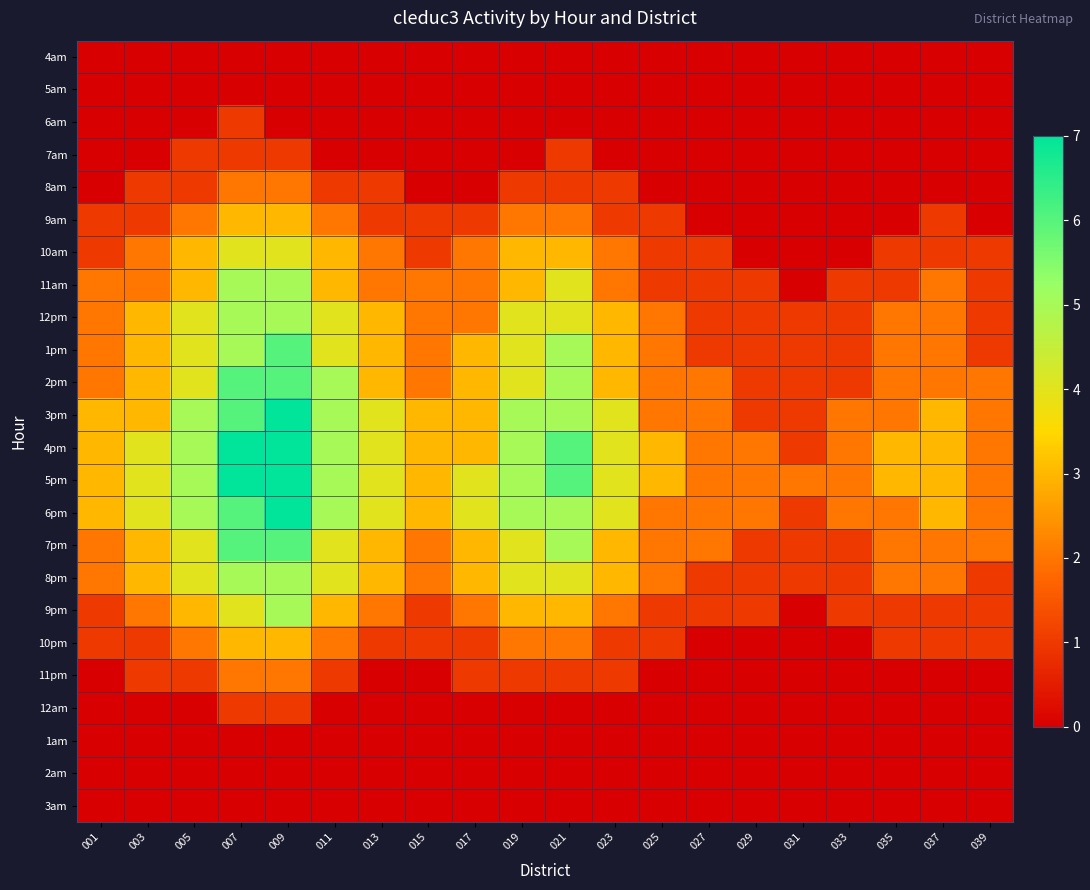

How many categories are shown in the chart?

20